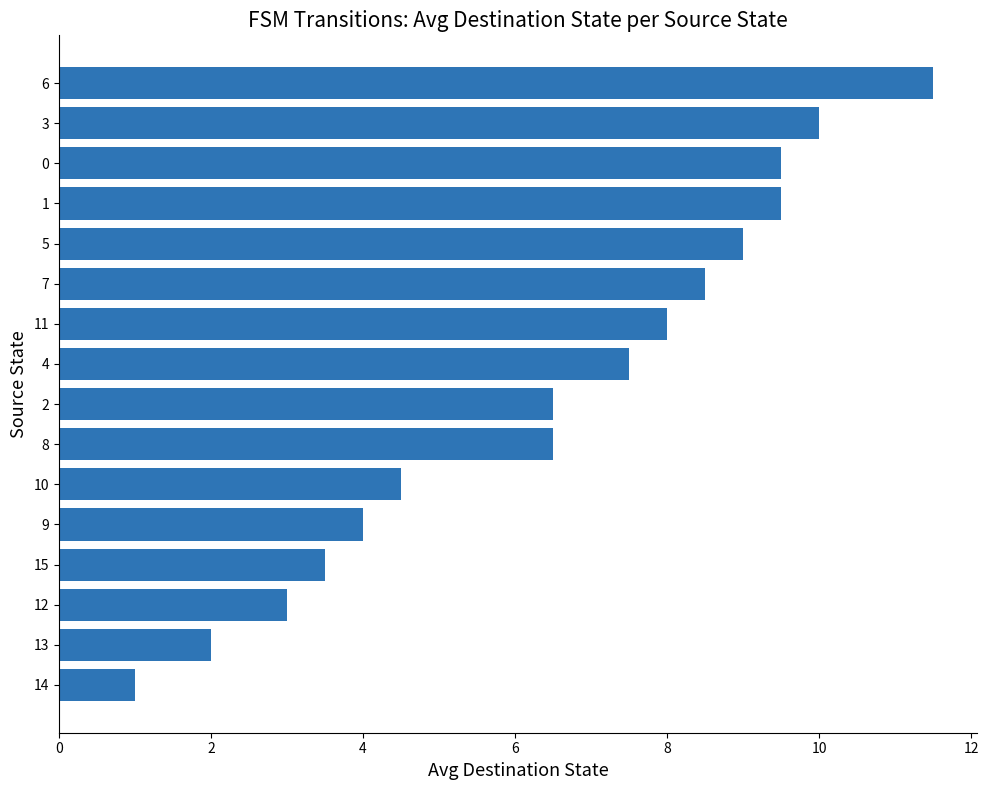

What is the average value?

6.5